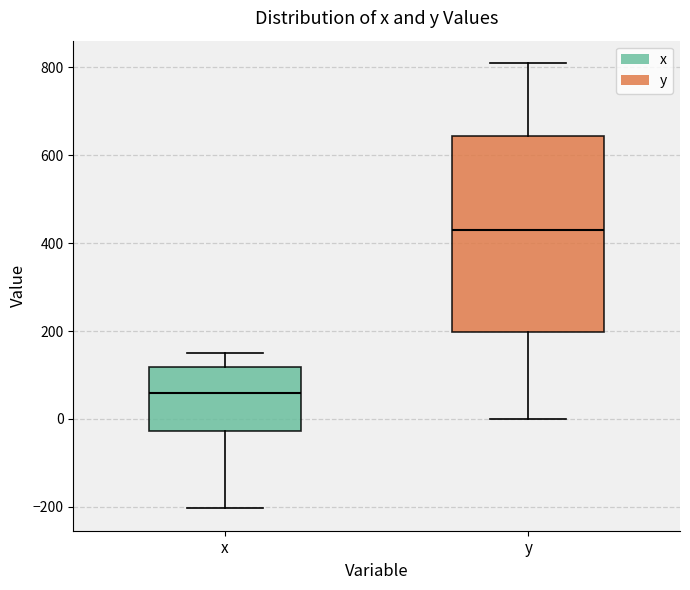

Reading left to right, read every box against the y-axis: the position of its median line, the range the box covers, and the ends of its whiskers. The values are not printed on the chart, so give them approximately, as read against the axis.

x: median 60, box -20 to 120, whiskers -200 to 160
y: median 440, box 200 to 640, whiskers 0 to 800